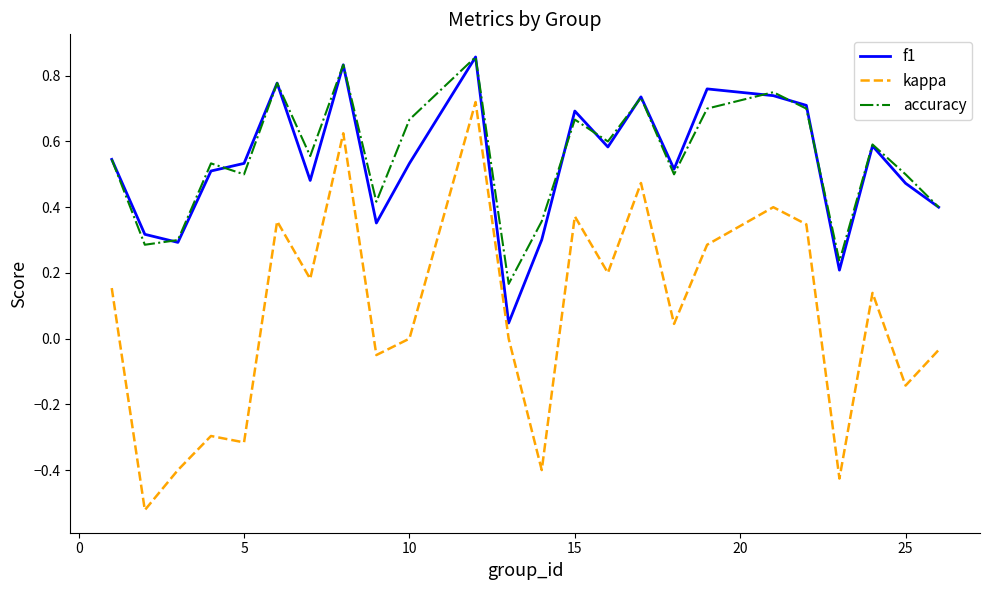

In f1, how many points are higher than both neighbors (excluding endpoints)?

7